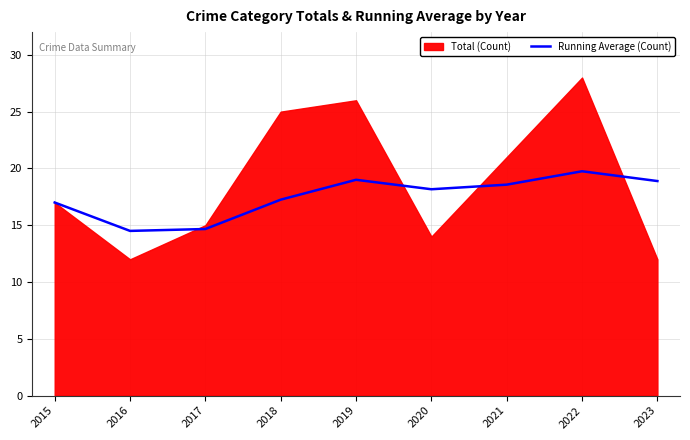

Count the number of values greater than 18.

5